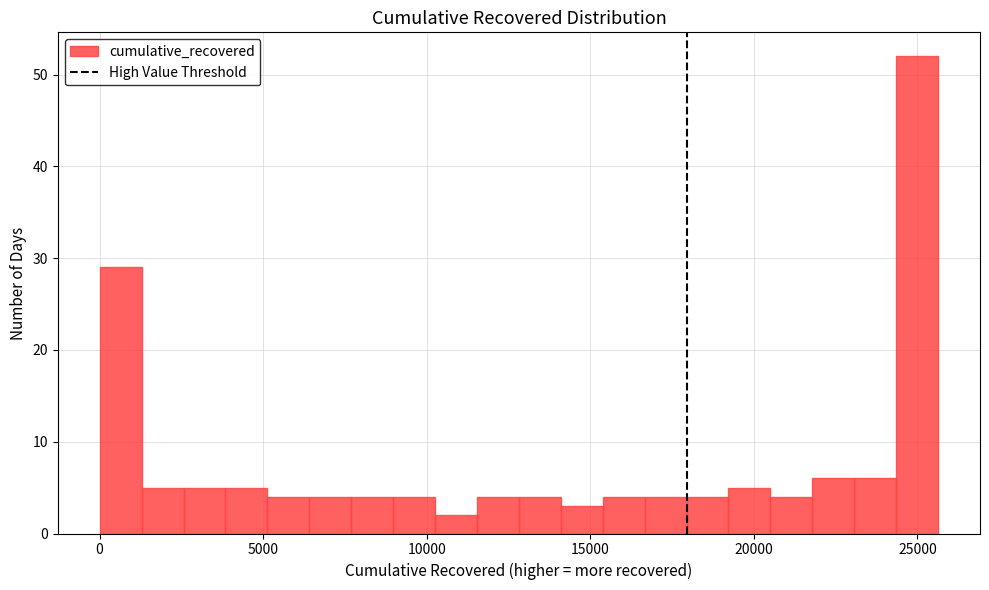

Around what value on the x-axis is the tallest bar? Give the approximate position of its centre, as read against the axis.

25000